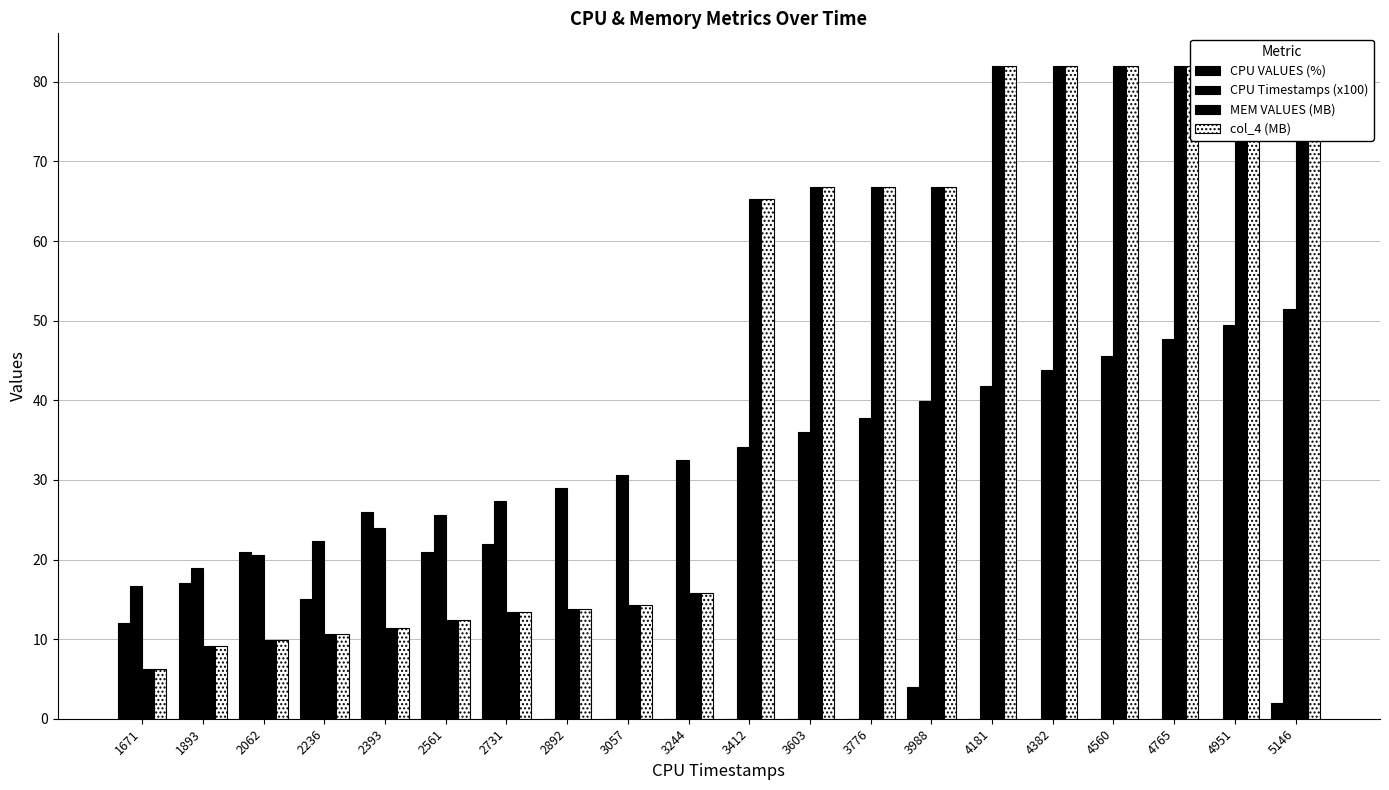

How many bars are there in total?

80